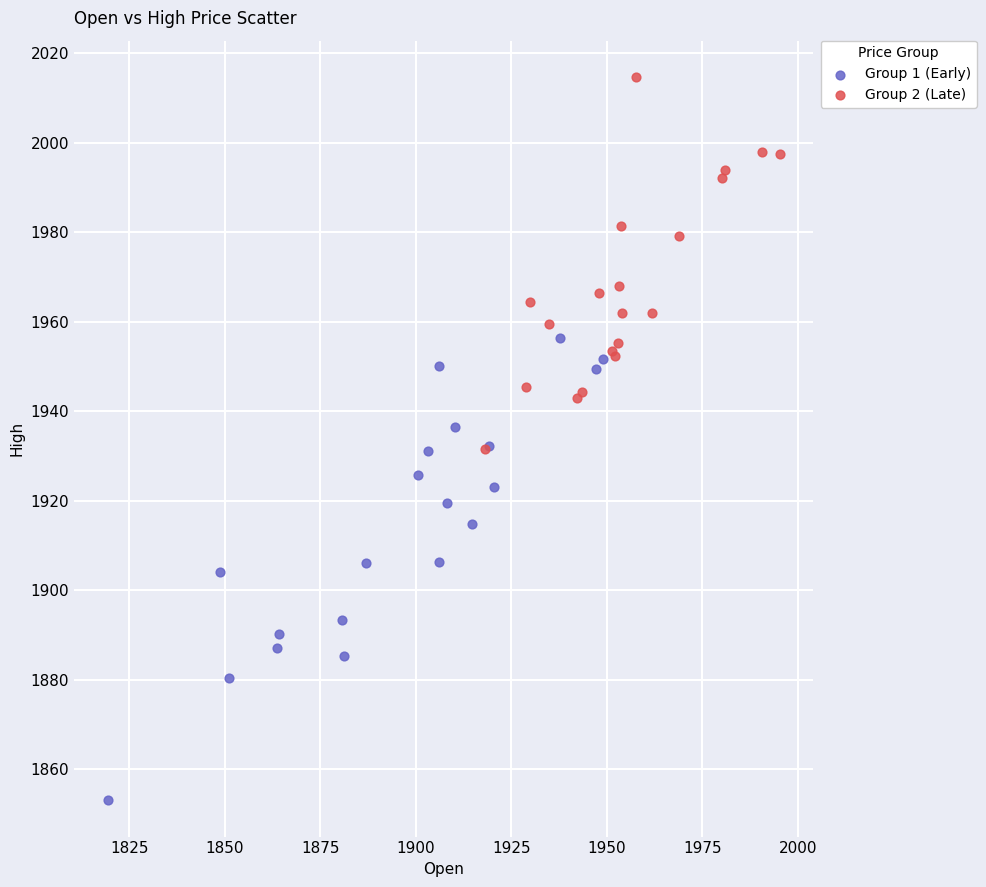

Which series reaches the minimum Y coordinate?

Group 1 (Early)